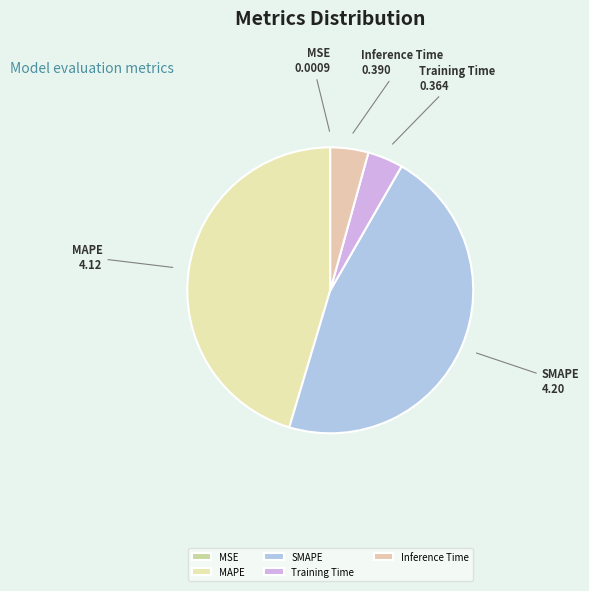

Which category has the biggest portion of the pie?

SMAPE